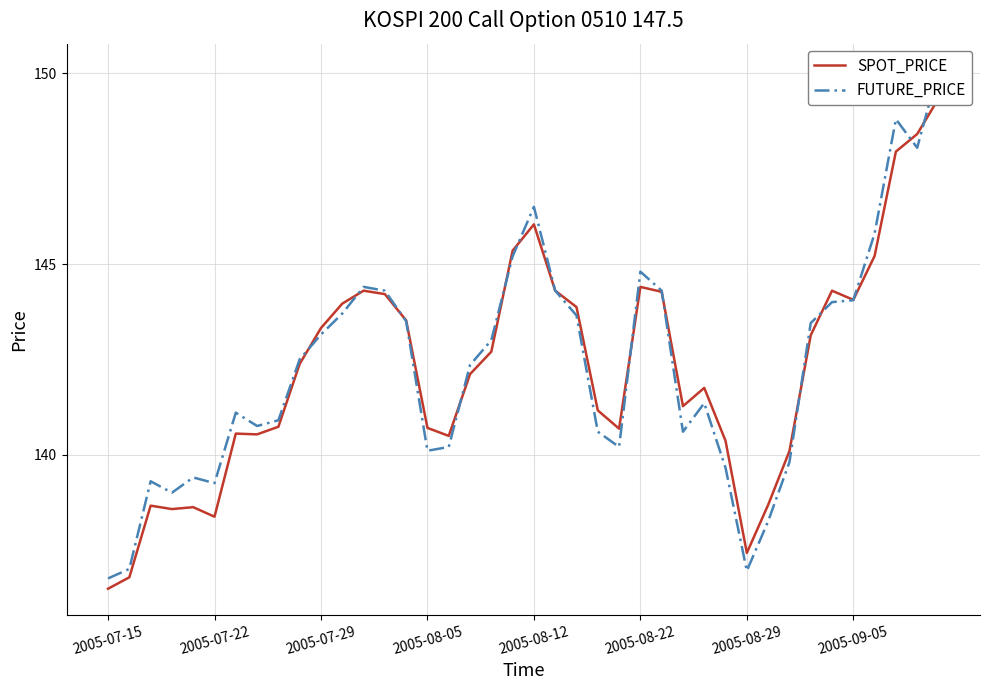

The value of FUTURE_PRICE at 21 is 144.3. True or false?

True